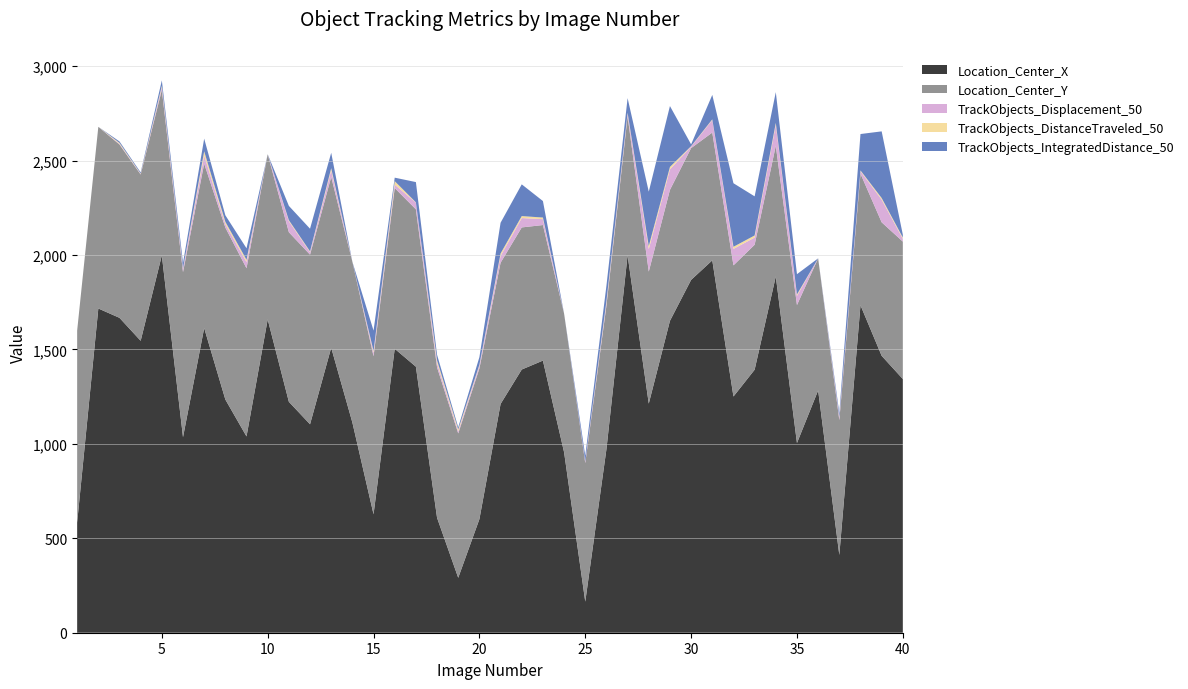

Reading left to right, extract all data points from this chart.

Location_Center_X: 1=583.5	2=1716.8	3=1667.4	4=1545.8	5=1998.1	6=1035.4	7=1613.4	8=1234.9	9=1039.4	10=1659.1	11=1222.9	12=1103.7	13=1509.3	14=1113.3	15=627.2	16=1503.6	17=1408.8	18=608.7	19=290.9	20=601.5	21=1211.3	22=1393.7	23=1441.0	24=955.9	25=164.6	26=971.8	27=1998.7	28=1213.2	29=1651.4	30=1868.3	31=1971.7	32=1250.9	33=1392.7	34=1886.6	35=1004.4	36=1283.2	37=411.7	38=1734.1	39=1466.4	40=1343.6
Location_Center_Y: 1=1016.2	2=961.9	3=917.6	4=880.5	5=876.0	6=874.0	7=870.4	8=910.4	9=890.4	10=874.7	11=897.8	12=898.3	13=903.9	14=850.8	15=836.8	16=851.0	17=833.2	18=796.4	19=764.5	20=798.2	21=747.8	22=752.4	23=717.8	24=734.0	25=733.9	26=759.9	27=735.0	28=698.9	29=693.5	30=697.7	31=676.6	32=694.5	33=661.6	34=691.8	35=730.7	36=699.1	37=714.0	38=696.5	39=706.8	40=727.5
TrackObjects_Displacement_50: 1=0.0	2=0.0	3=3.5	4=2.5	5=13.8	6=16.7	7=43.5	8=18.5	9=33.3	10=0.0	11=58.3	12=13.0	13=35.1	14=0.0	15=18.5	16=18.3	17=35.5	18=21.8	19=10.7	20=14.3	21=36.3	22=49.6	23=31.2	24=0.0	25=8.2	26=13.7	27=13.0	28=119.4	29=108.8	30=7.9	31=66.5	32=87.0	33=38.2	34=110.7	35=48.6	36=0.0	37=14.0	38=13.0	39=120.4	40=14.8
TrackObjects_DistanceTraveled_50: 1=0.0	2=0.0	3=5.2	4=2.4	5=8.3	6=3.4	7=21.9	8=12.3	9=11.7	10=0.0	11=5.6	12=4.5	13=11.5	14=0.0	15=9.3	16=18.3	17=1.3	18=15.4	19=10.7	20=5.1	21=12.6	22=10.5	23=8.5	24=0.0	25=0.7	26=10.9	27=6.6	28=16.0	29=12.6	30=2.4	31=3.5	32=11.3	33=11.1	34=10.6	35=7.8	36=0.0	37=3.4	38=4.3	39=8.3	40=6.6
TrackObjects_IntegratedDistance_50: 1=0.0	2=0.0	3=7.6	4=5.9	5=28.5	6=28.3	7=67.0	8=34.3	9=60.9	10=0.0	11=75.7	12=119.9	13=81.6	14=0.0	15=108.0	16=18.3	17=107.4	18=29.4	19=10.7	20=40.2	21=162.9	22=167.9	23=87.4	24=0.0	25=29.6	26=80.9	27=77.4	28=288.1	29=322.4	30=9.6	31=129.5	32=336.5	33=207.1	34=162.8	35=107.2	36=0.0	37=19.9	38=192.8	39=352.9	40=15.2